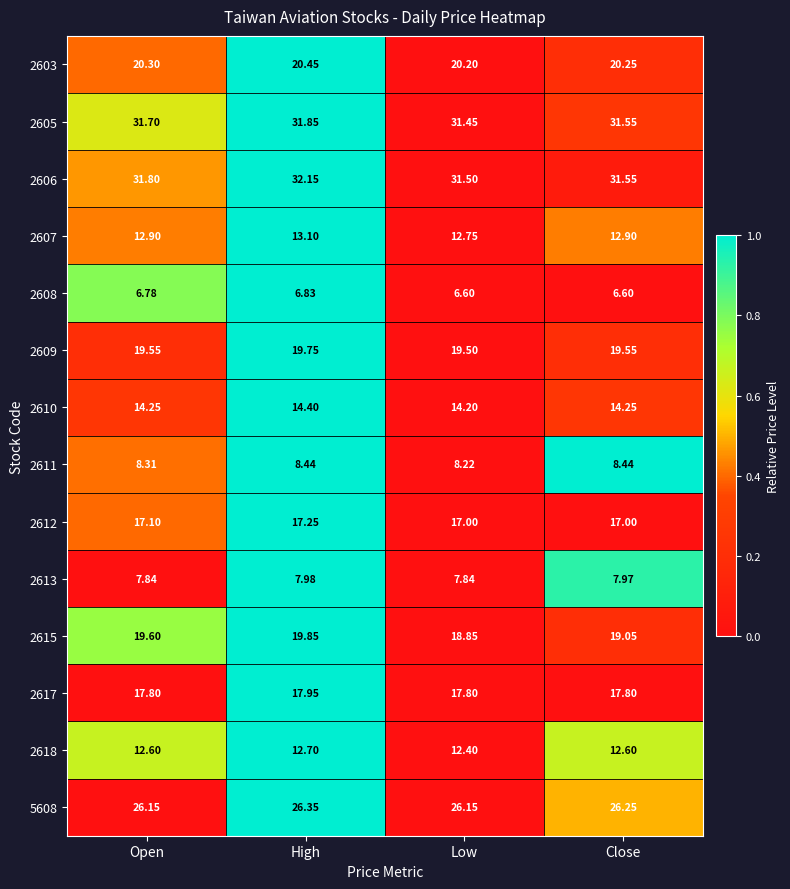

Rank the categories by 2603 value from lowest to highest.

Low, Close, Open, High